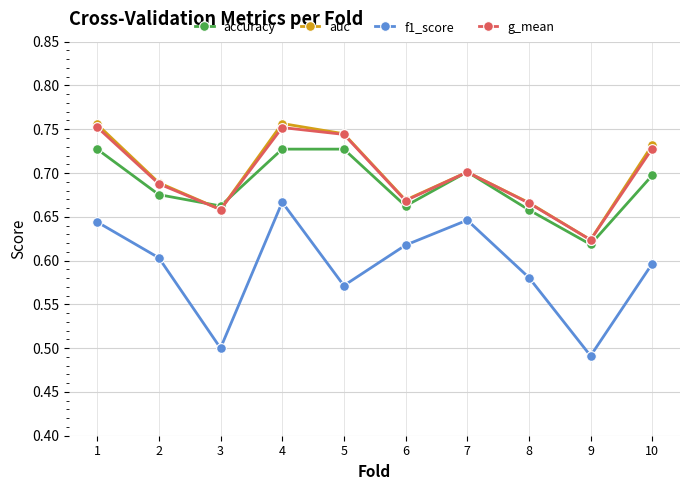

Count the number of categories in the chart.

10